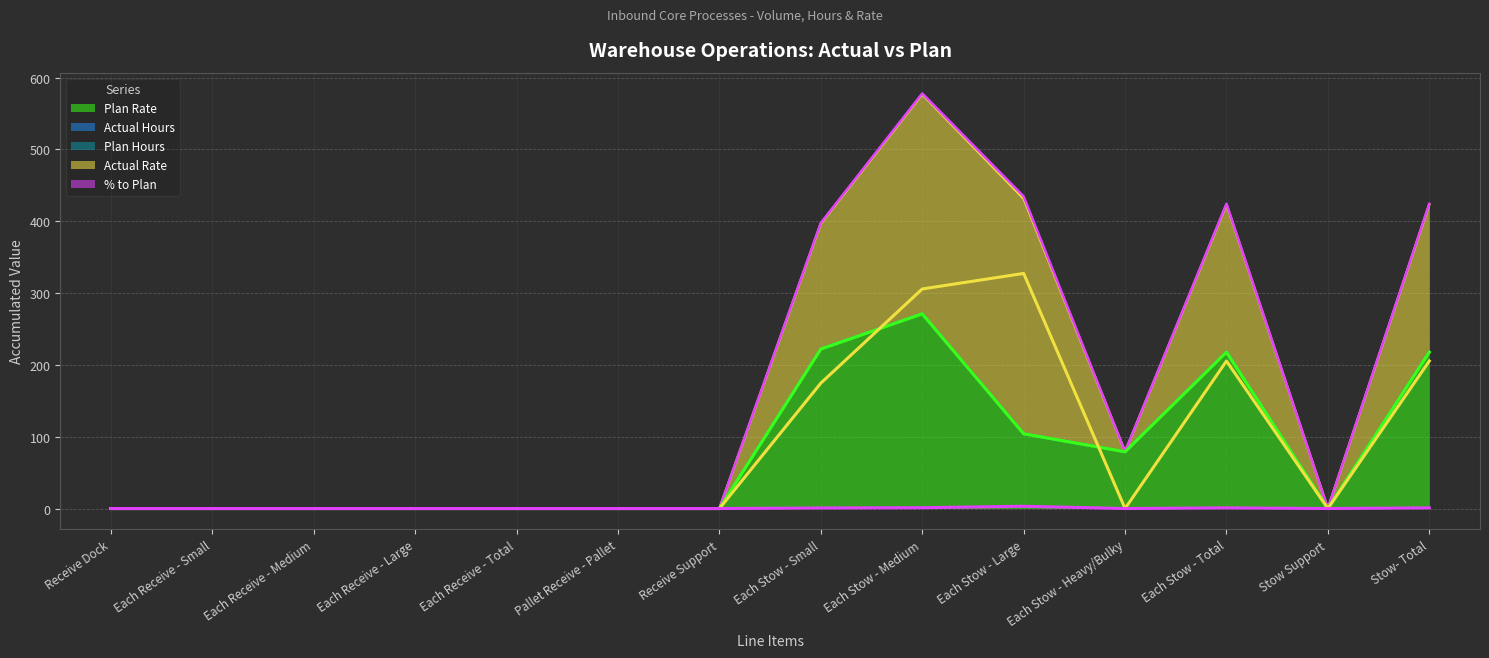

At which category is the sum across all series the highest?

Each Stow - Medium